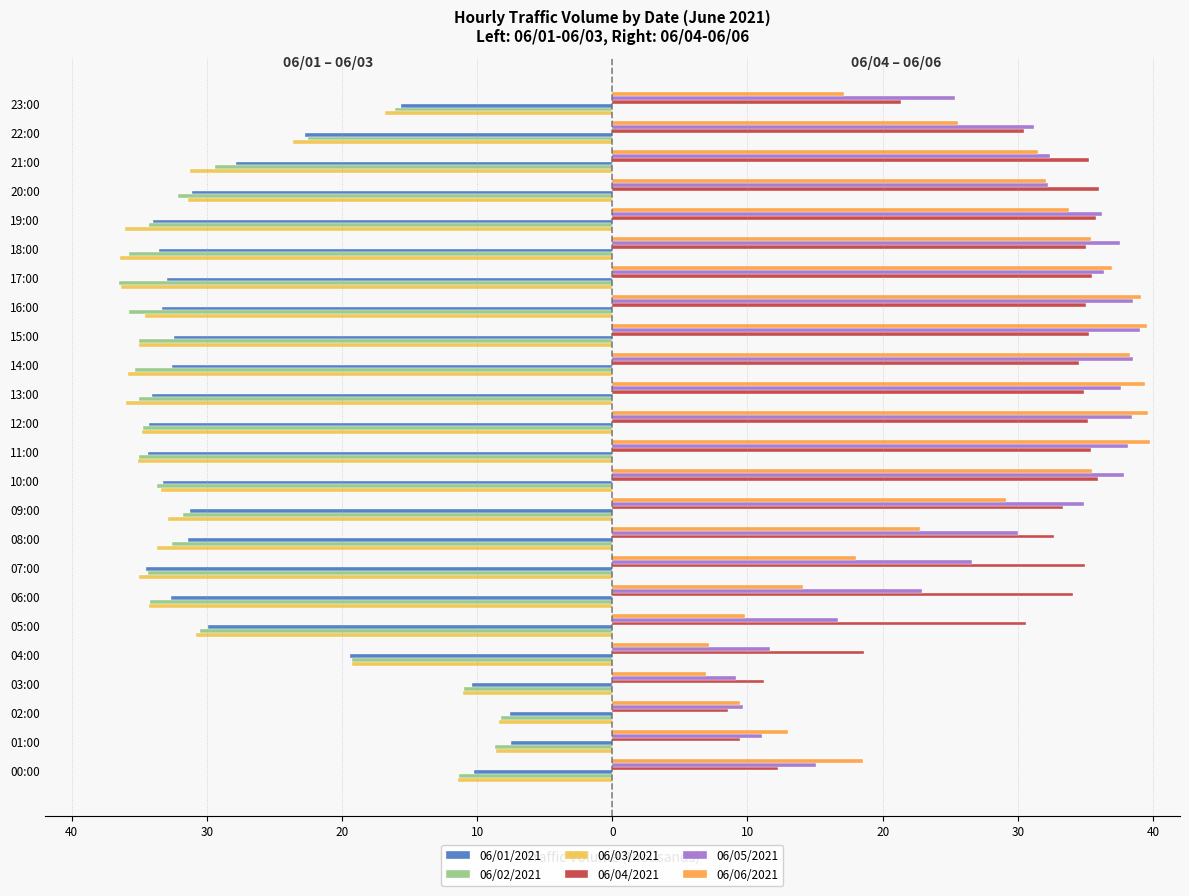

What is the difference between the second highest and second lowest values in the 06/01/2021 series?

26.8